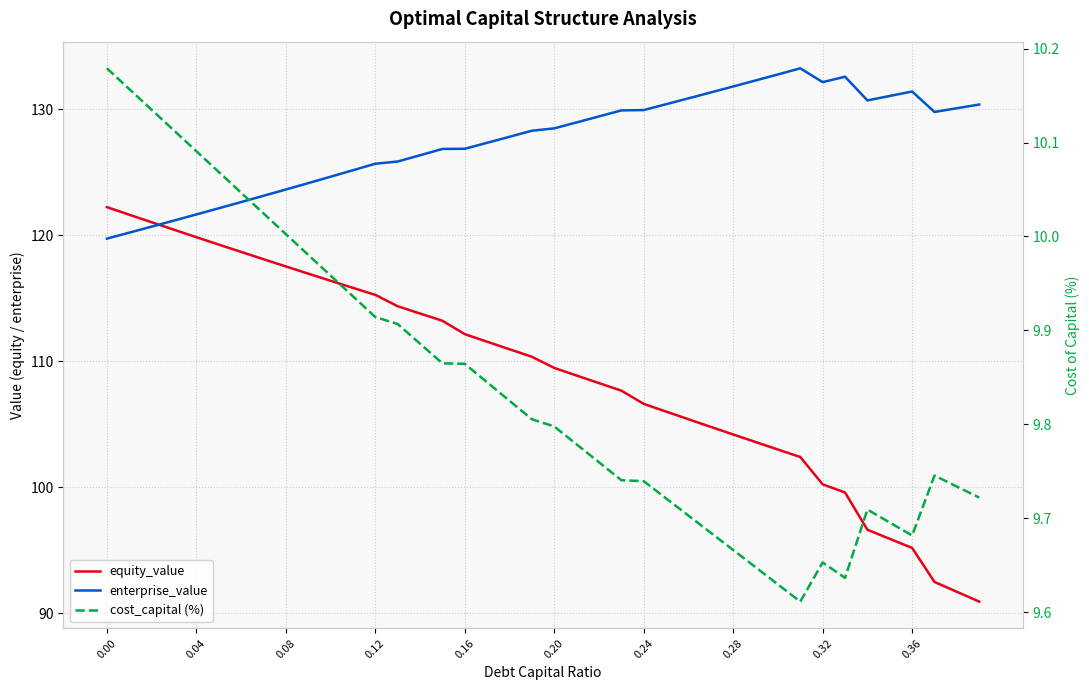

Which series has the widest spread of values?

equity_value